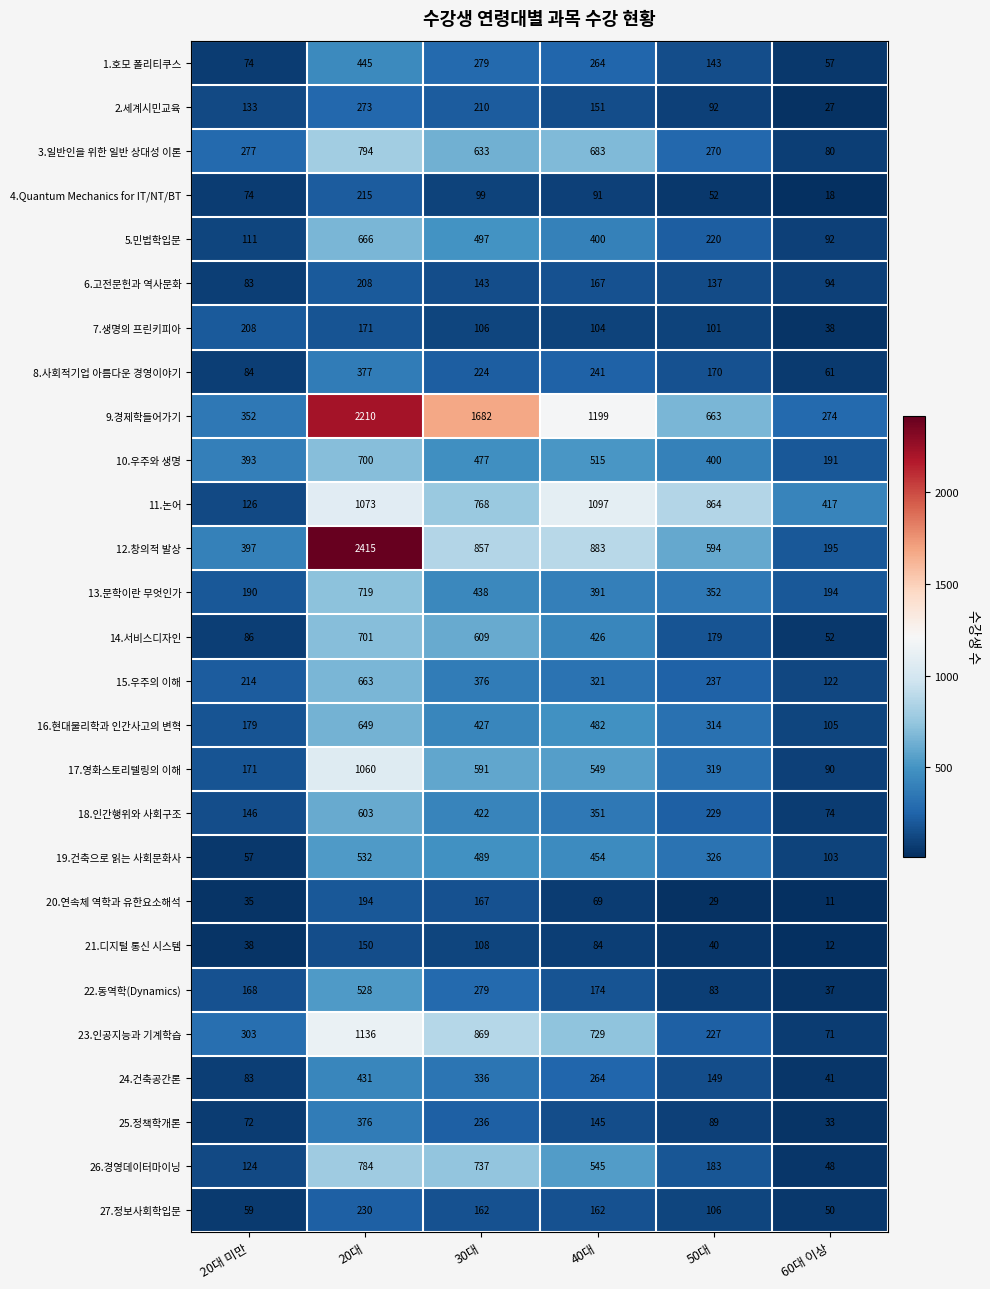

What is the total value across all series at 20대 미만?

4237